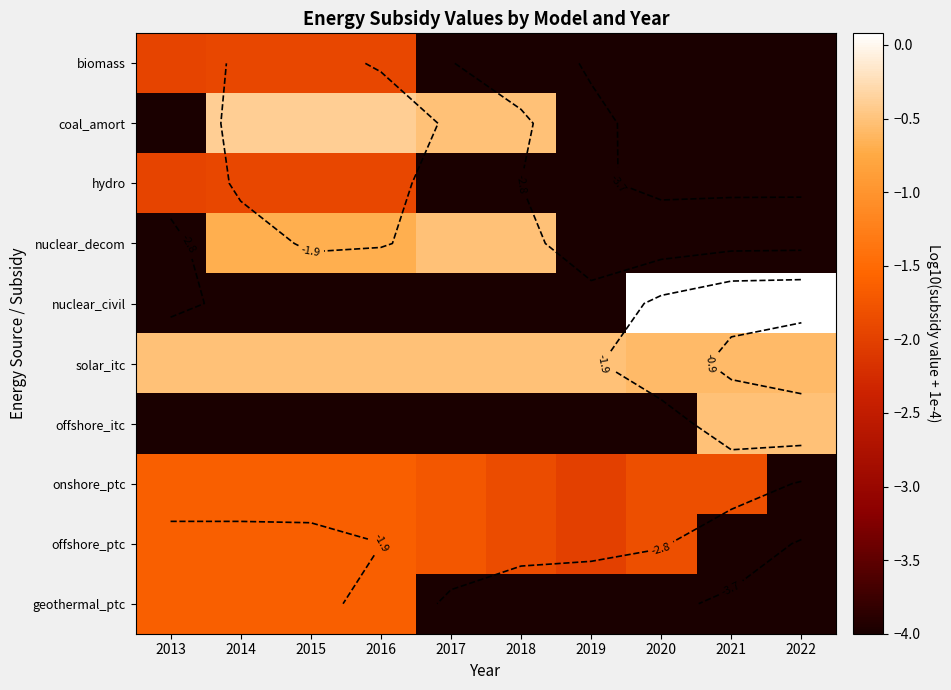

At which label is hydro closest to -2?

2013